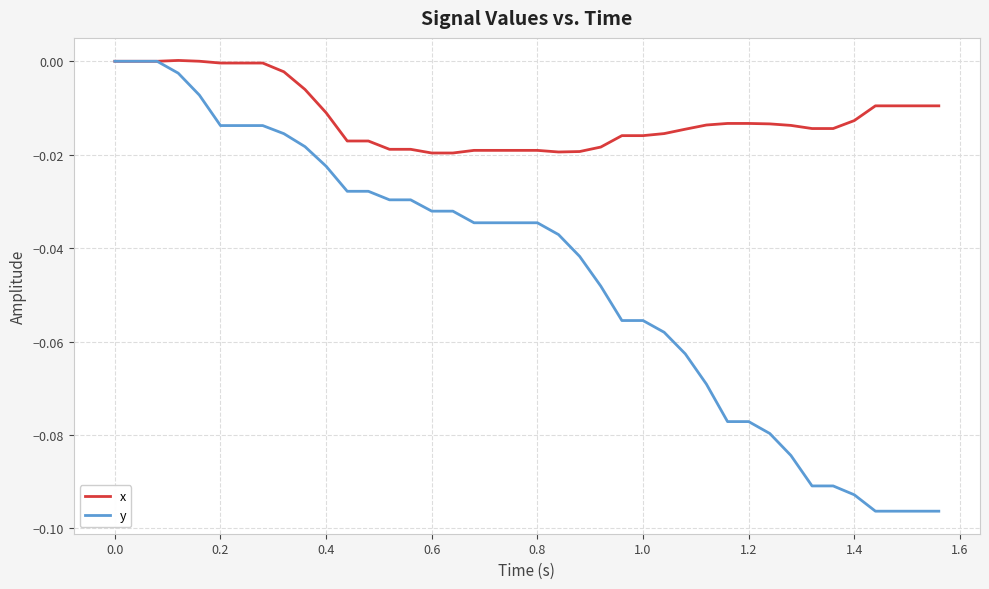

Which series has the largest total across all categories?

x